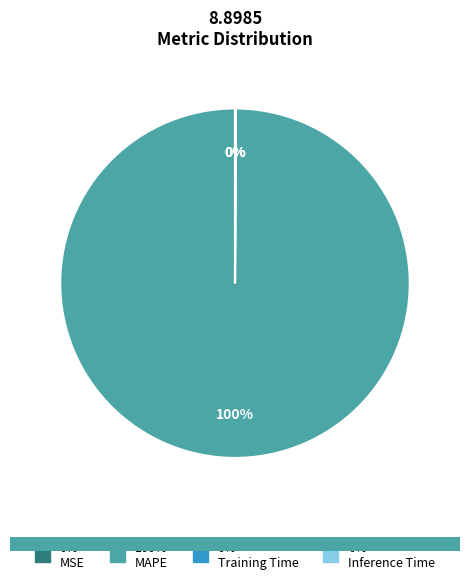

What percentage do Inference Time and MAPE together represent?

100.0%